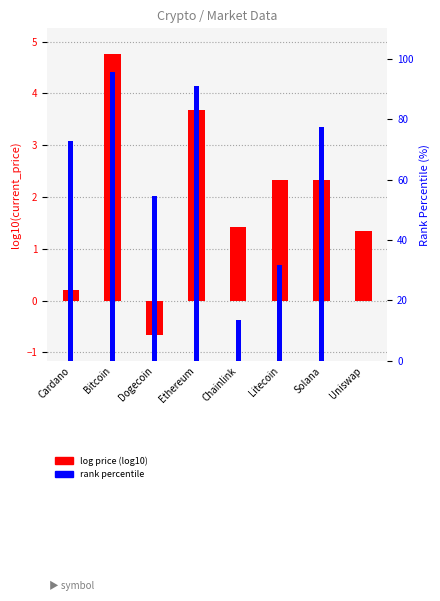

How many bars are there in each group?

2